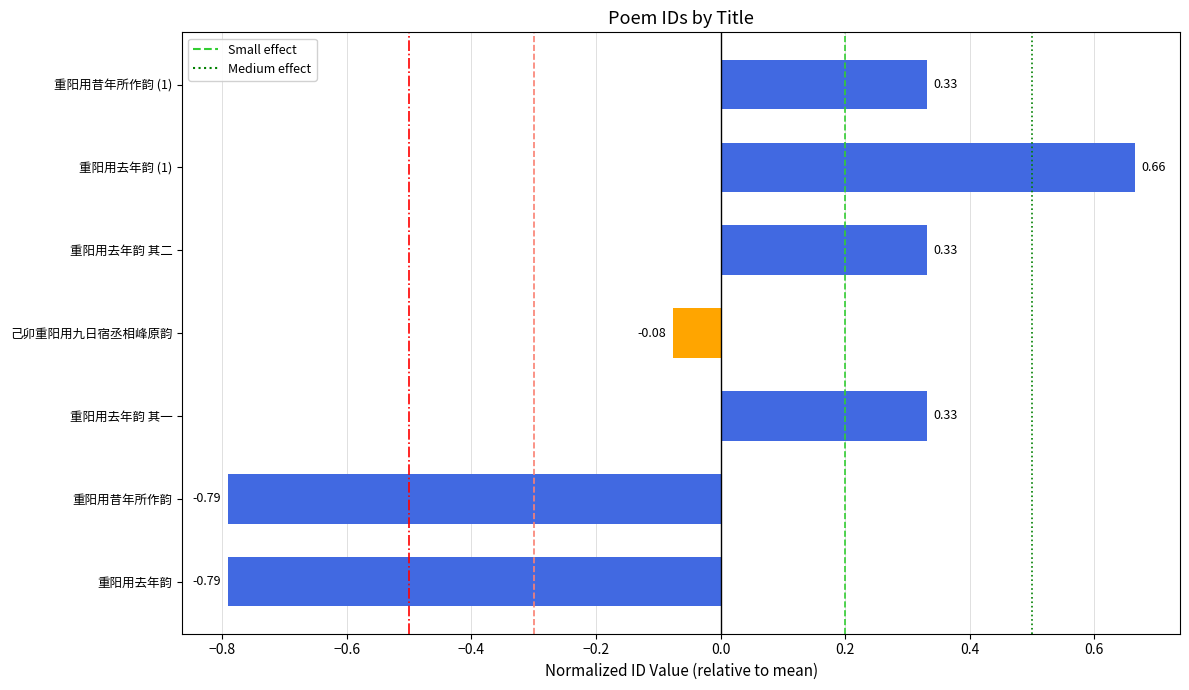

Which label corresponds to the largest value in the chart?

重阳用去年韵 (1)